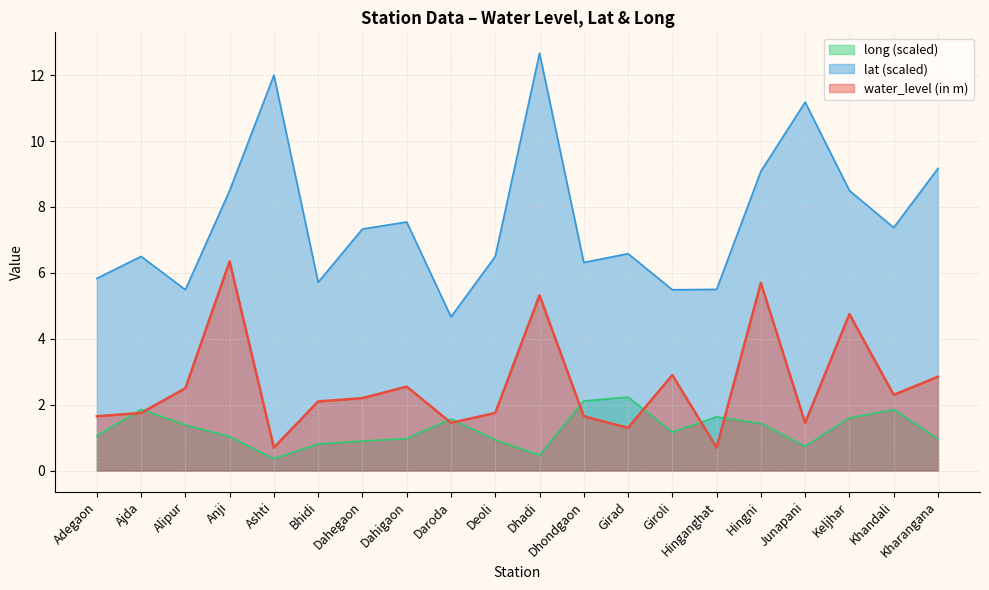

What is the average value of the water_level (in m) series?

2.6